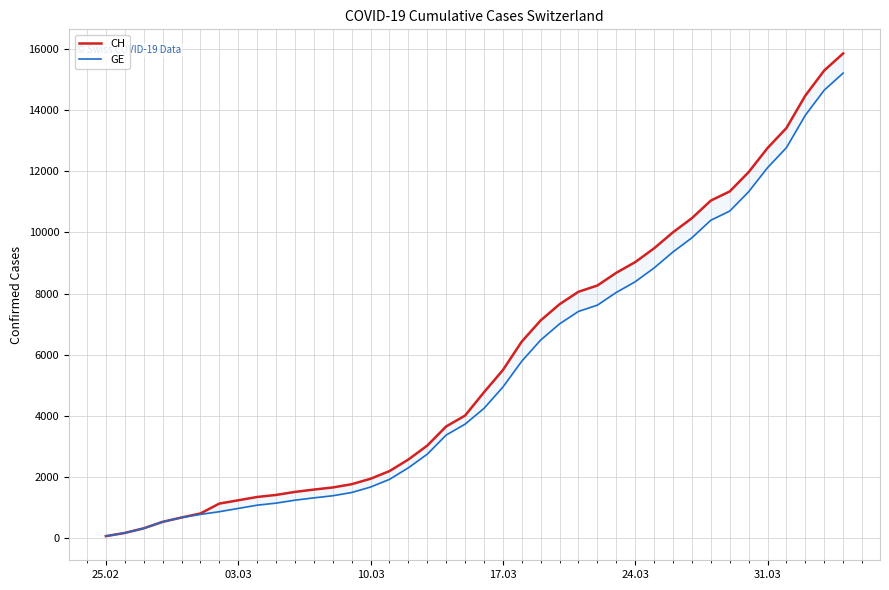

True or false: CH has a value of 3499 at 10.03.

False